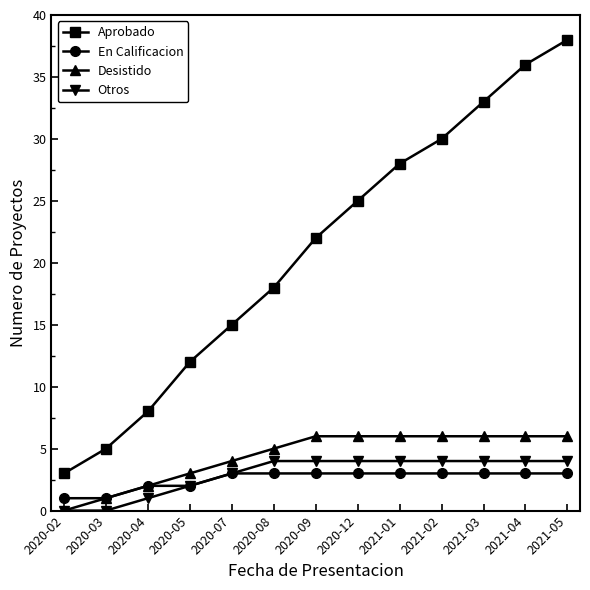

Which series has the largest total across all categories?

Aprobado